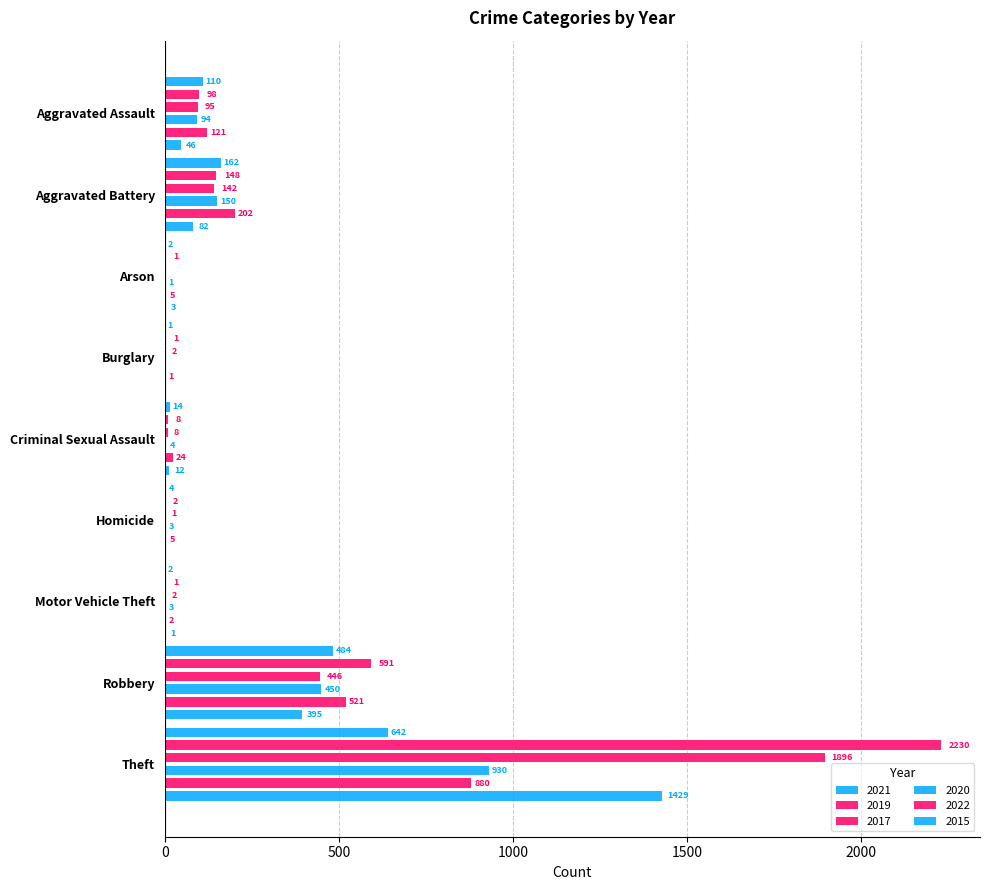

Which series changed the most between Homicide and Theft?

2019